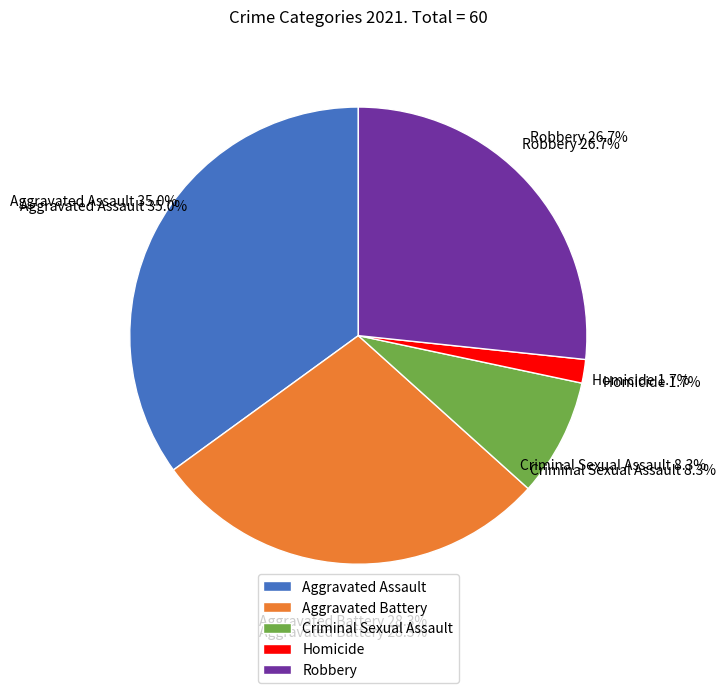

How many slices are in this pie chart?

5